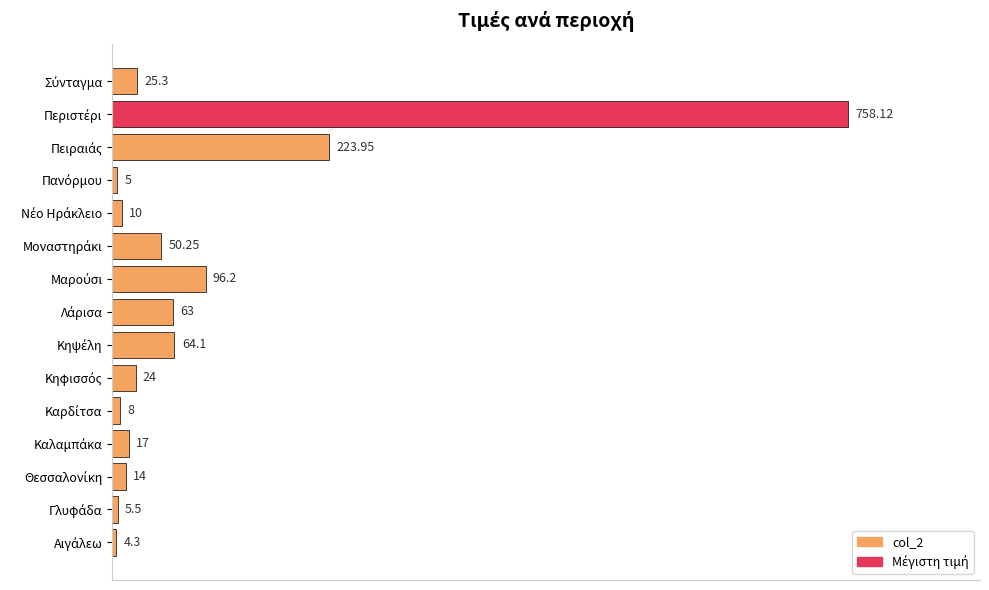

Are the bars grouped side by side (vs. stacked)?

No